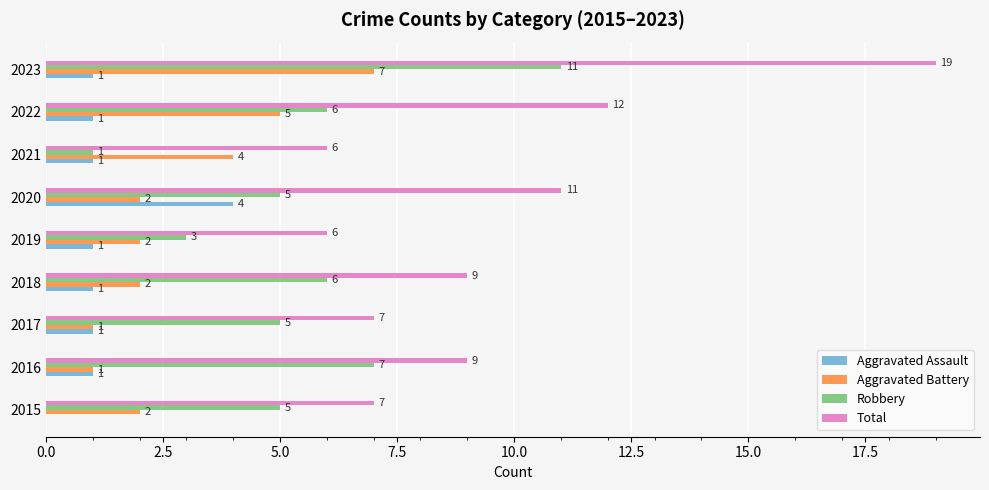

Is it true that Aggravated Battery equals 5 at 2022?

True